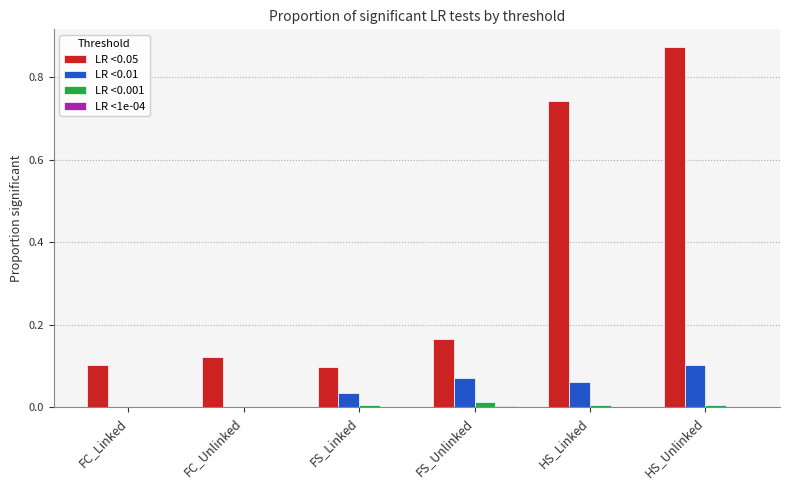

The value of LR <0.01 at FC_Unlinked is 0.0. True or false?

True